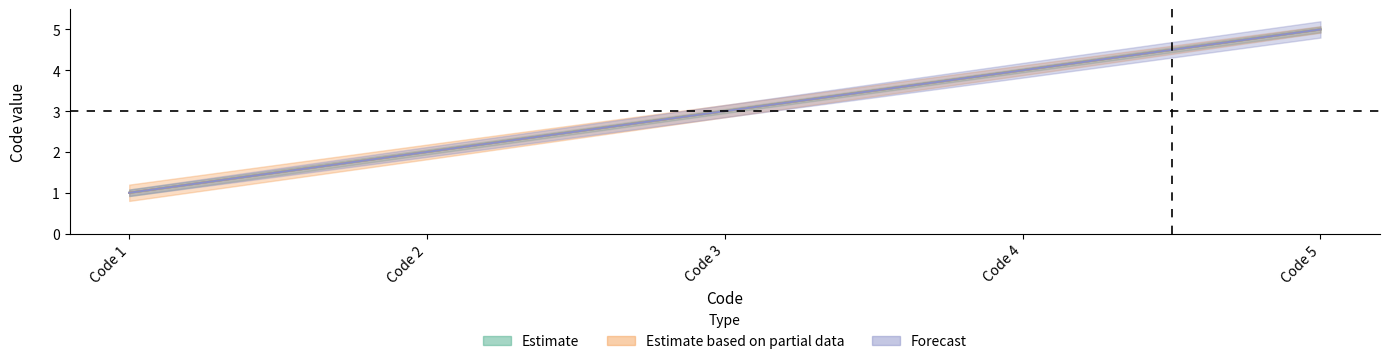

True or false: Forecast and Estimate intersect in this chart.

False